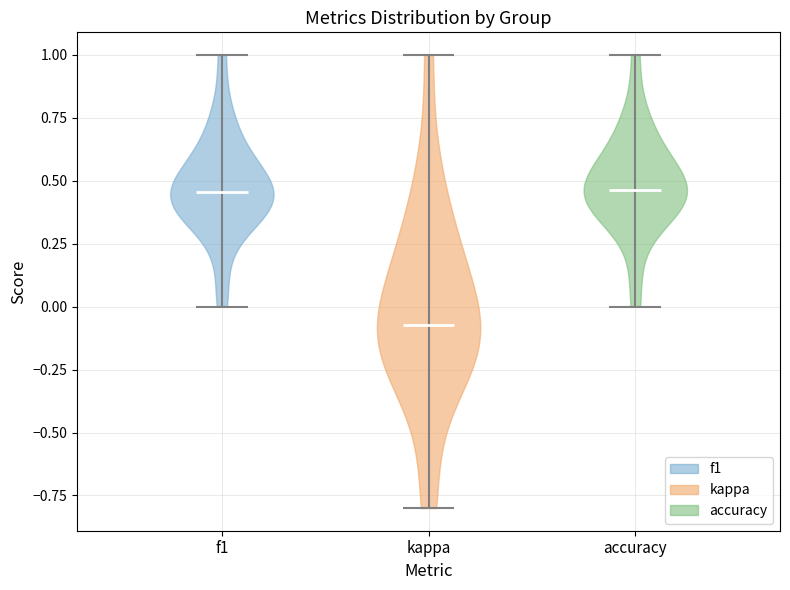

Reading left to right, read every violin against the y-axis: where its median line is, and the lowest and highest points it reaches. The values are not printed on the chart, so give them approximately, as read against the axis.

f1: median line 0.45, lowest point 0.00, highest point 1.00
kappa: median line -0.05, lowest point -0.80, highest point 1.00
accuracy: median line 0.45, lowest point 0.00, highest point 1.00